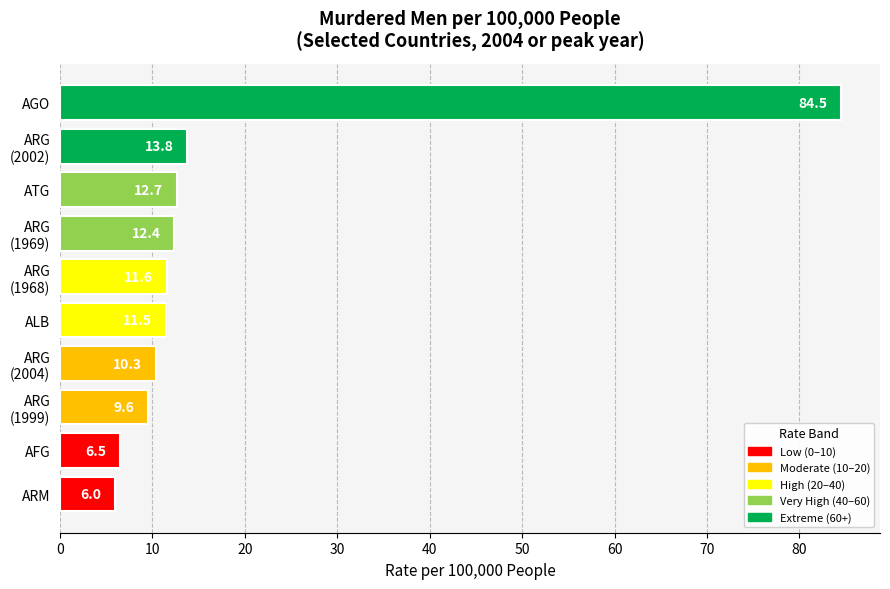

Between ATG and AGO, which is larger?

AGO